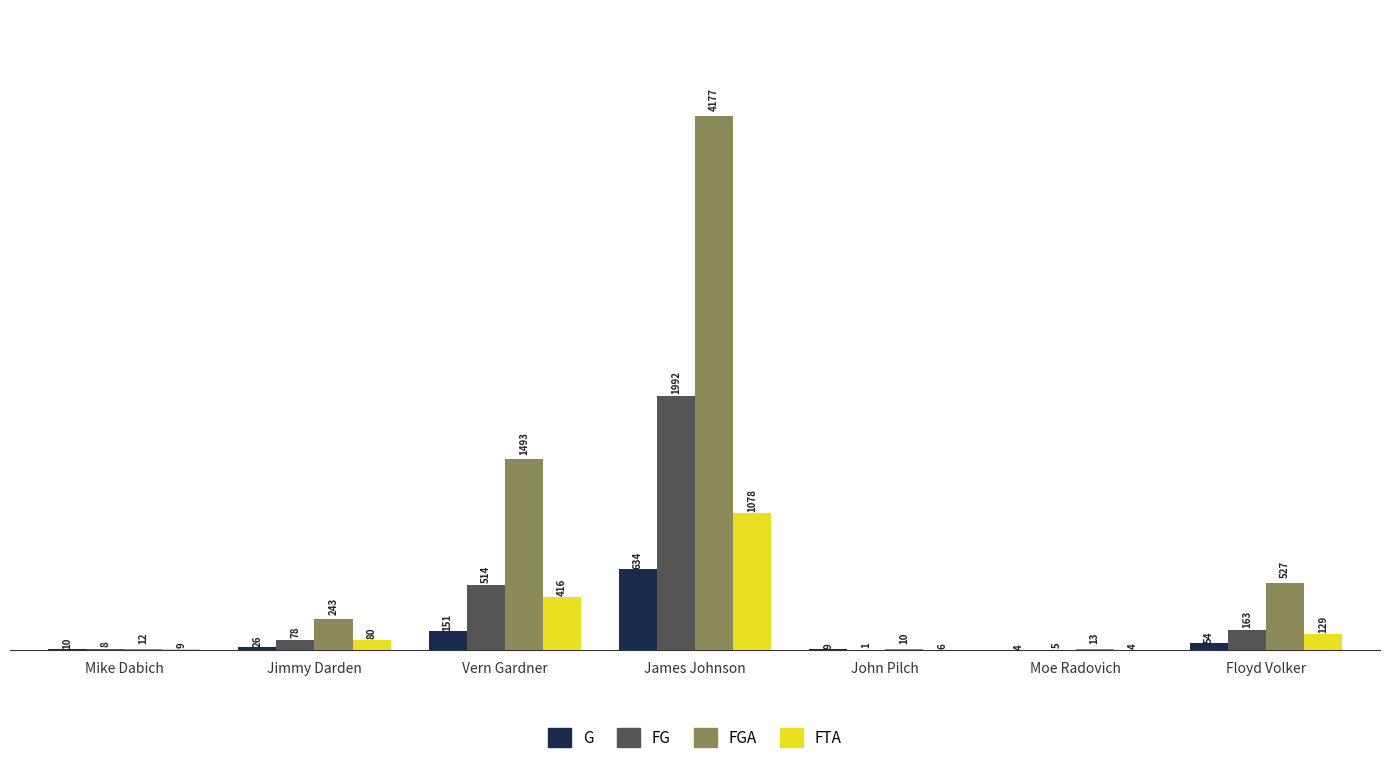

How many distinct data groups are displayed?

4